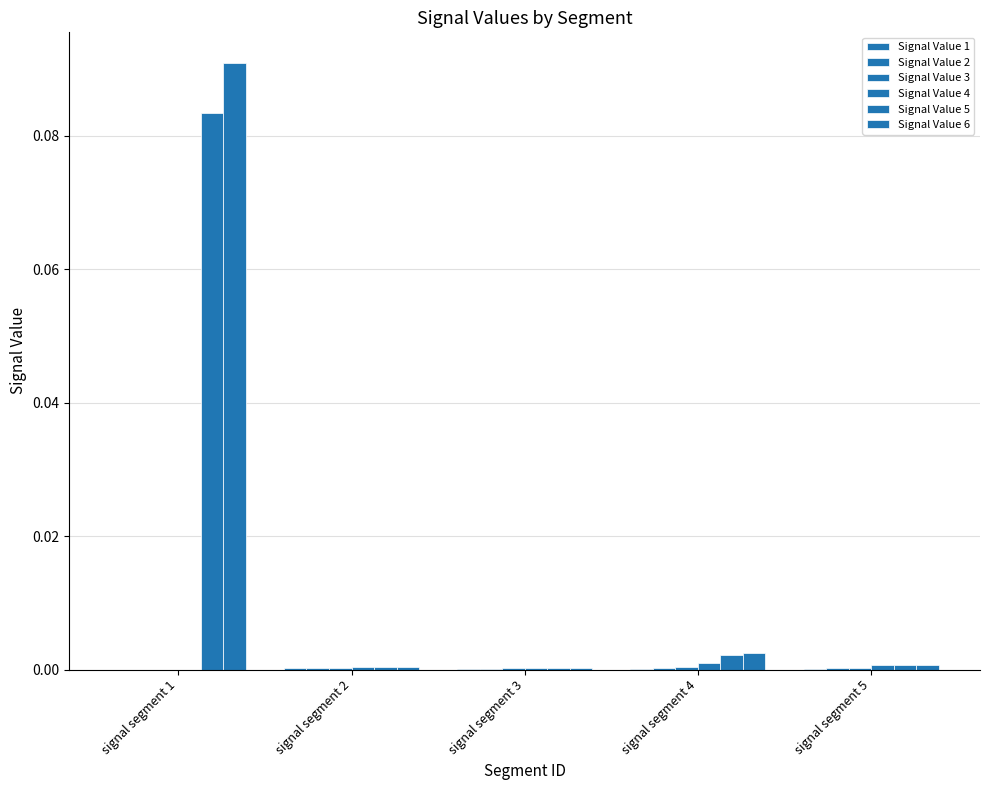

At how many categories does at least one series exceed 0?

5